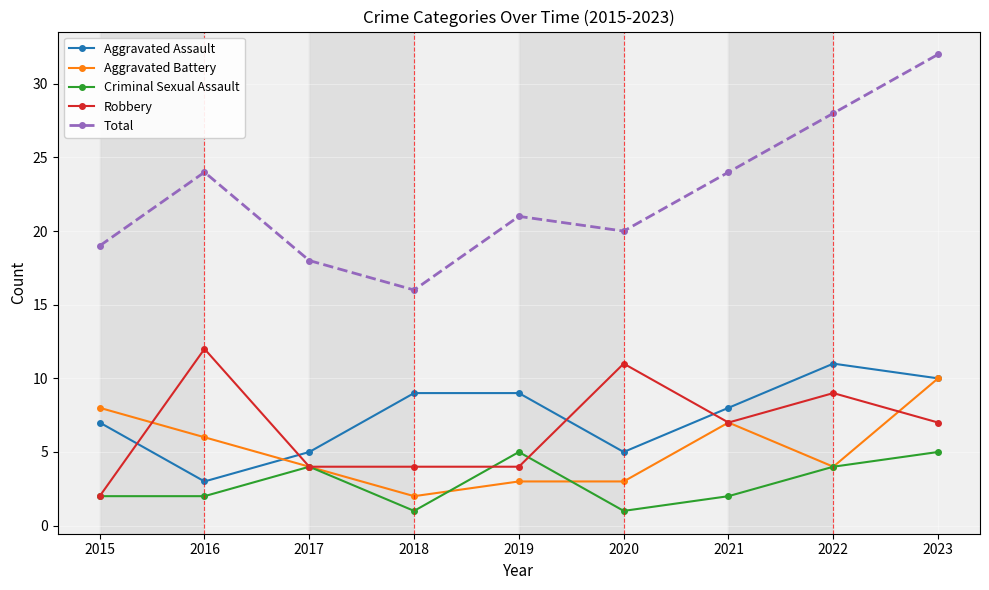

Which category has the lowest value in the Robbery series?

2015